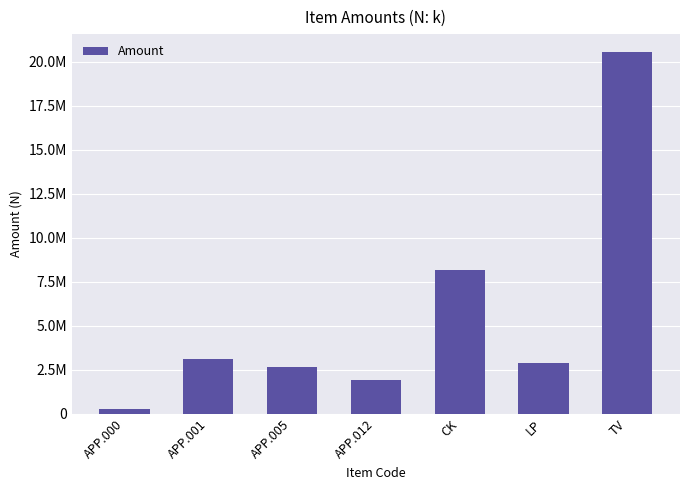

Reading right to left, transcribe all the data shown in this chart.

20542800	2872800	8139600	1896960	2667600	3078000	250800